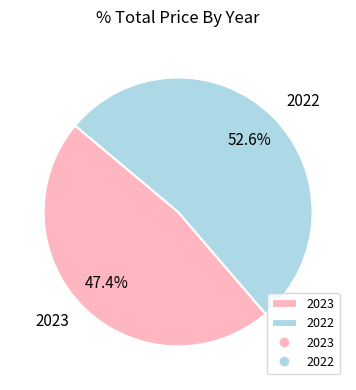

To the nearest percent, what is the difference between the largest and smallest slice percentages?

5%